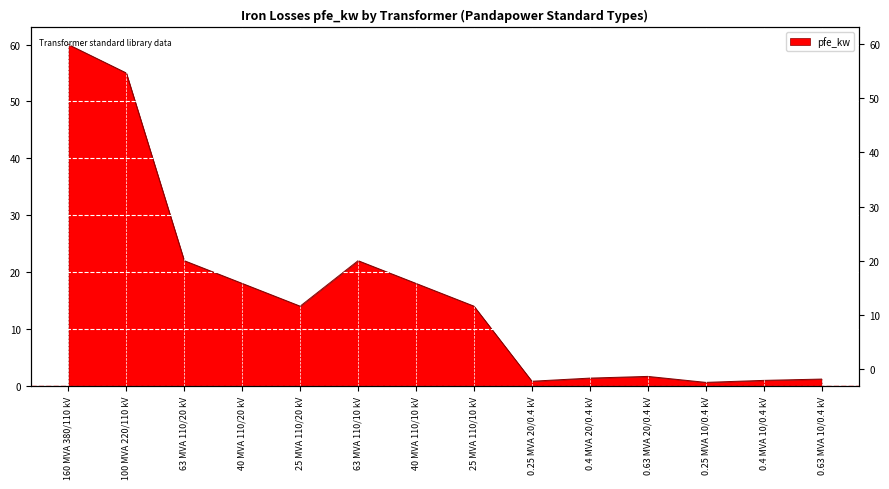

Reading right to left, list all the values displayed in this chart.

0.63 MVA 10/0.4 kV=1.2	0.4 MVA 10/0.4 kV=0.9	0.25 MVA 10/0.4 kV=0.6	0.63 MVA 20/0.4 kV=1.6	0.4 MVA 20/0.4 kV=1.4	0.25 MVA 20/0.4 kV=0.8	25 MVA 110/10 kV=14.0	40 MVA 110/10 kV=18.0	63 MVA 110/10 kV=22.0	25 MVA 110/20 kV=14.0	40 MVA 110/20 kV=18.0	63 MVA 110/20 kV=22.0	100 MVA 220/110 kV=55.0	160 MVA 380/110 kV=60.0